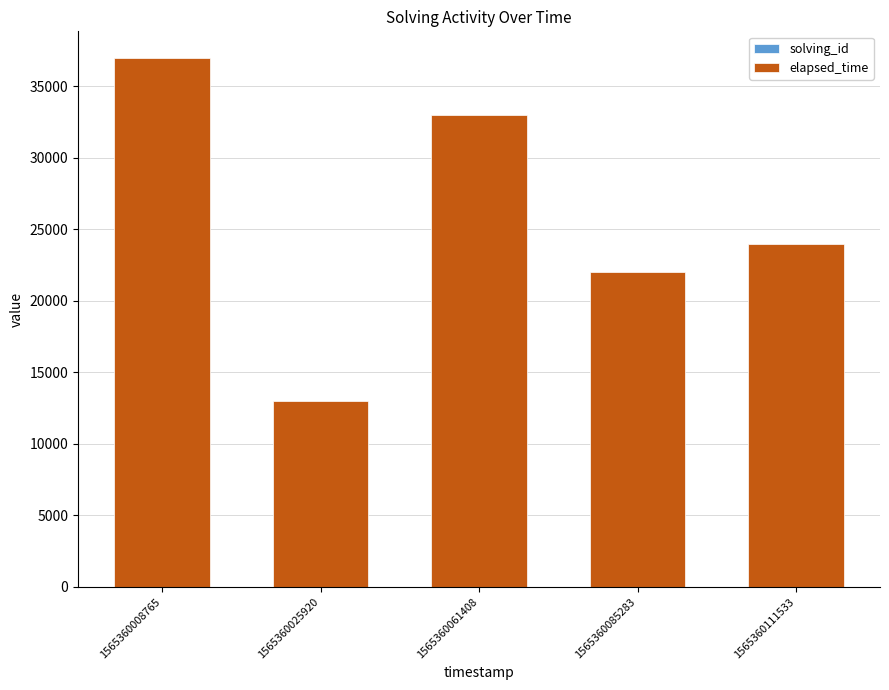

At which category is the sum across all series the highest?

1565360008765